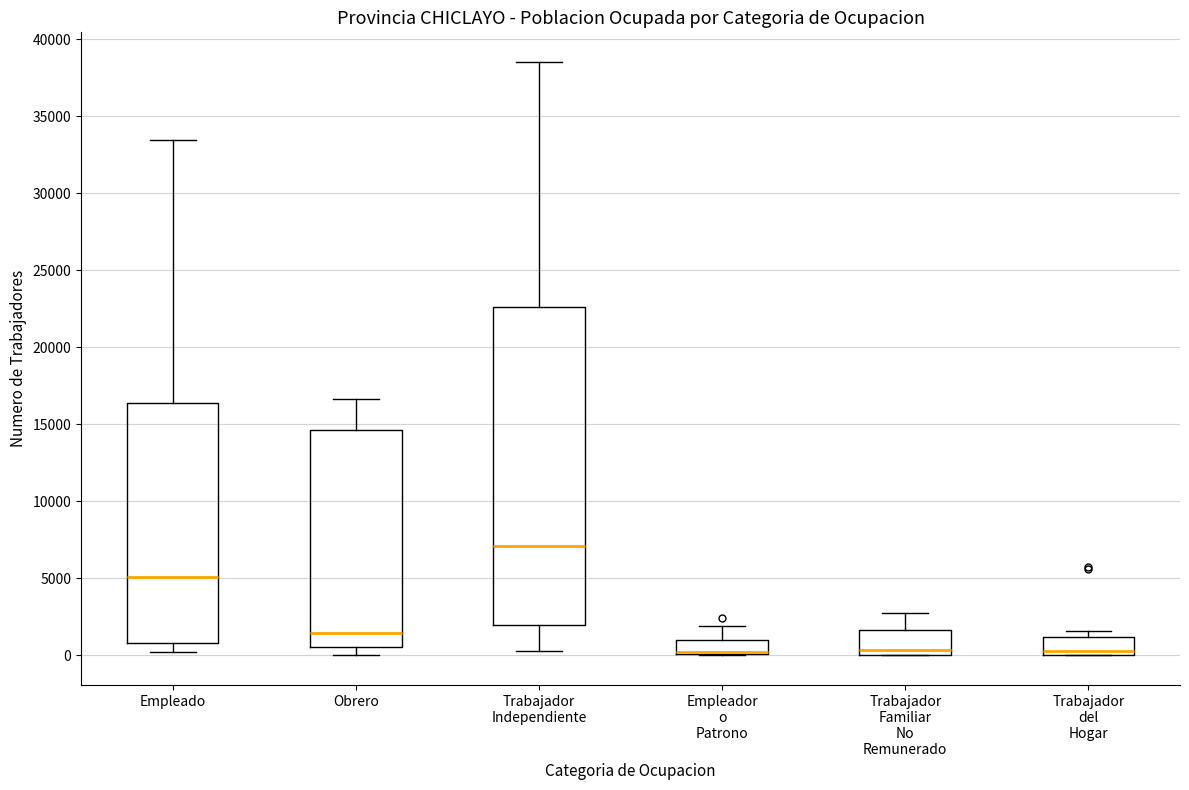

Reading left to right, read every box against the y-axis: the position of its median line, the range the box covers, and the ends of its whiskers. The values are not printed on the chart, so give them approximately, as read against the axis.

Empleado: median 5000, box 1000 to 16500, whiskers 0 to 33500
Obrero: median 1500, box 500 to 14500, whiskers 0 to 16500
Trabajador Independiente: median 7000, box 2000 to 22500, whiskers 500 to 38500
Empleador o Patrono: median 0 (drawn on the box's lower edge), box 0 to 1000, whiskers 0 to 2000
Trabajador Familiar No Remunerado: median 500, box 0 to 1500, whiskers 0 to 3000
Trabajador del Hogar: median 500, box 0 to 1000, whiskers 0 to 1500